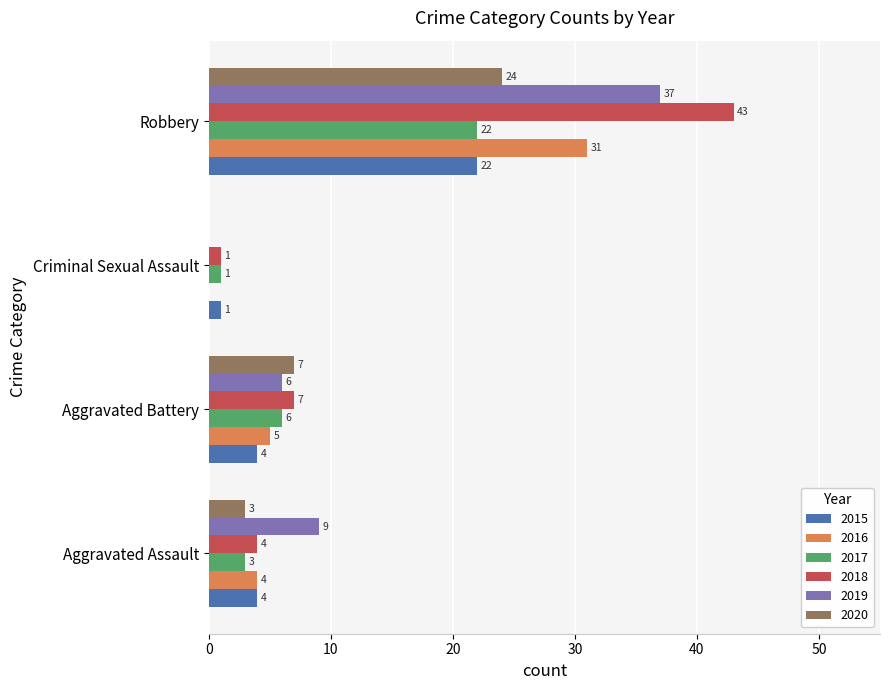

Where is 2018 nearest to the value 22?

Aggravated Battery